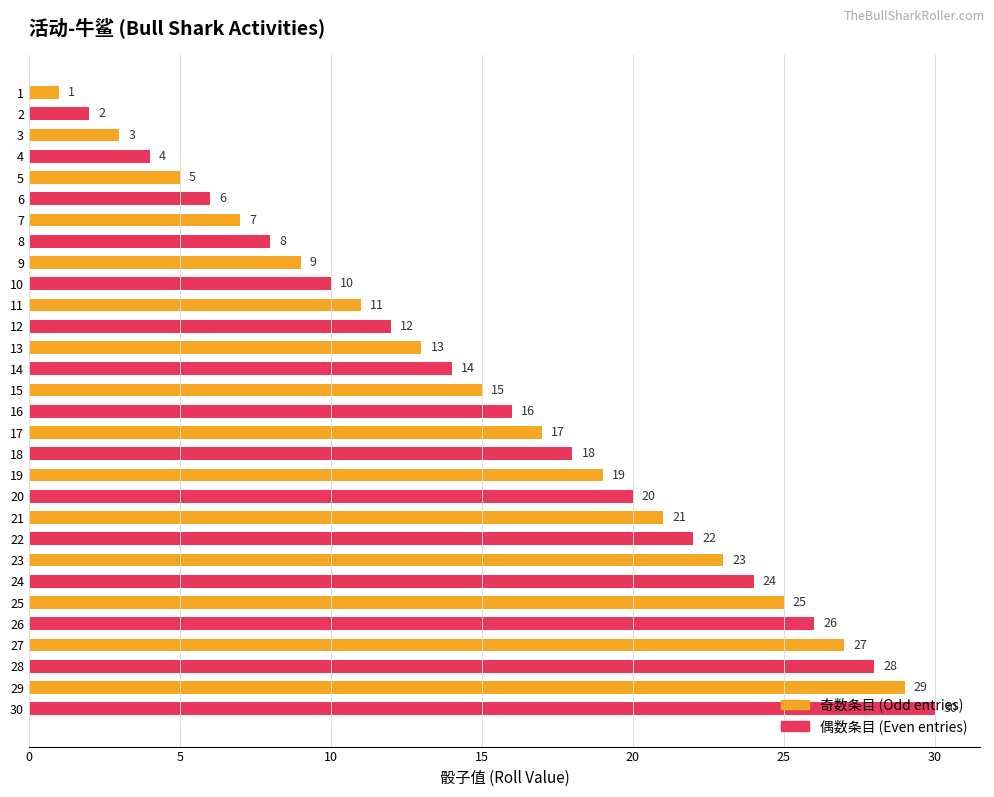

Read the value at 18.

18